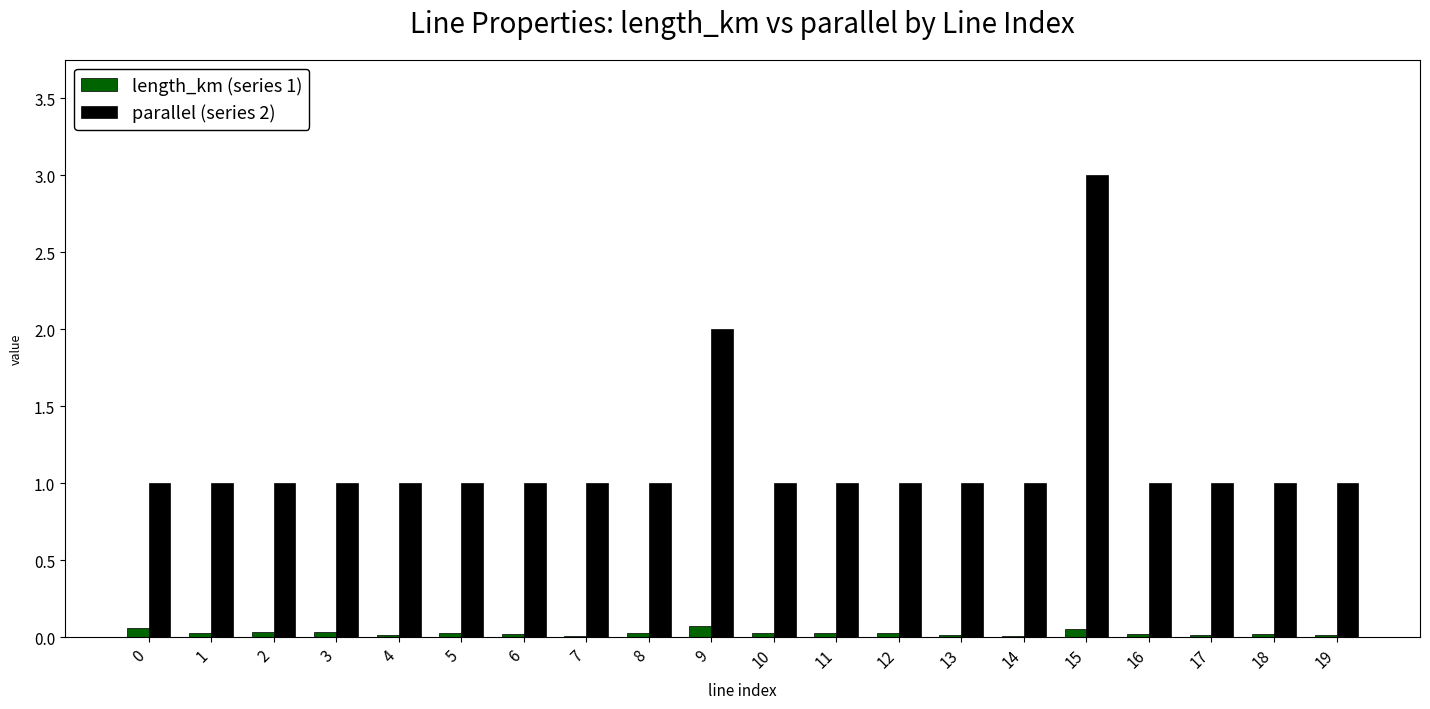

Is it true that length_km (series 1) equals 0.0 at 19?

True